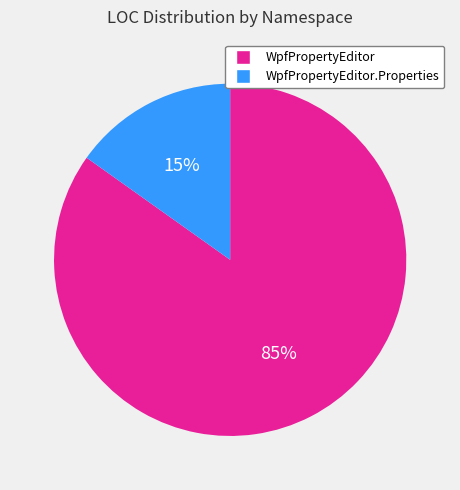

To the nearest percent, what is the average slice percentage?

50%